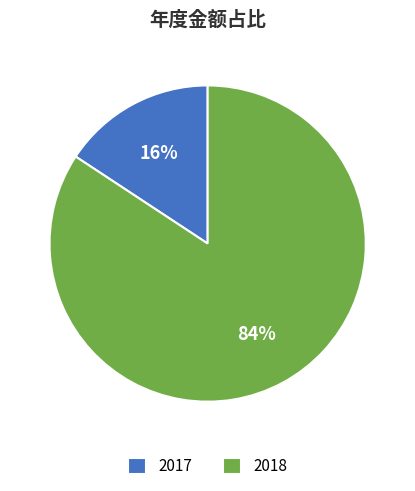

Is the sum of 2017 and 2018 greater than half?

Yes